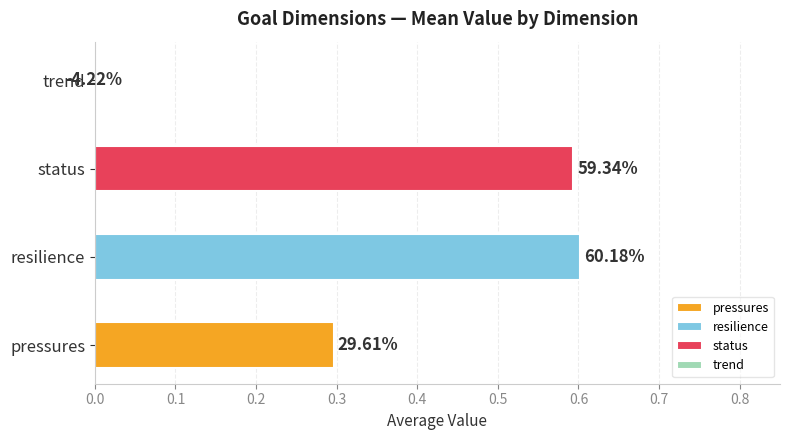

Is it true that pressures equals 0.3 at BD-WA?

True